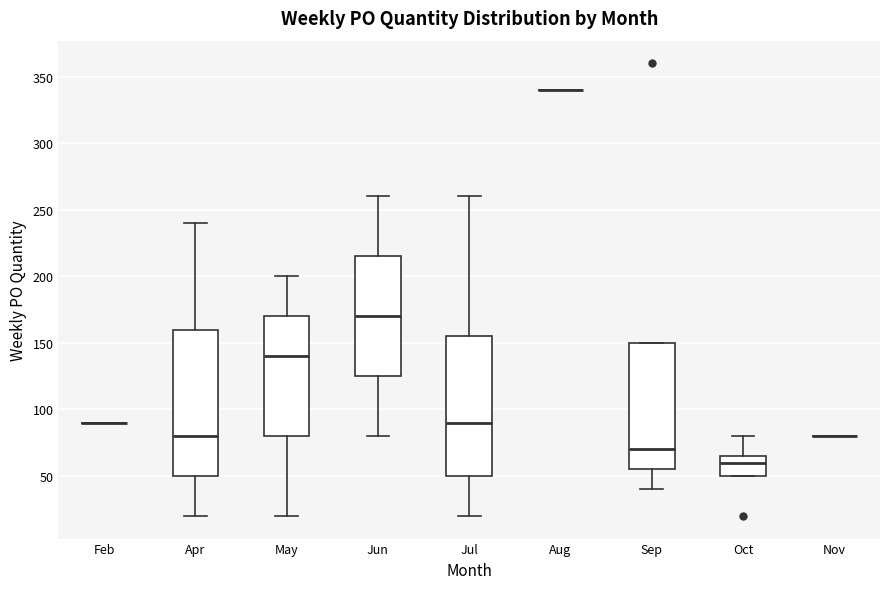

Where does the upper whisker of the box for Jul end on the y-axis? The values are not printed on the chart, so give them approximately, as read against the axis.

260